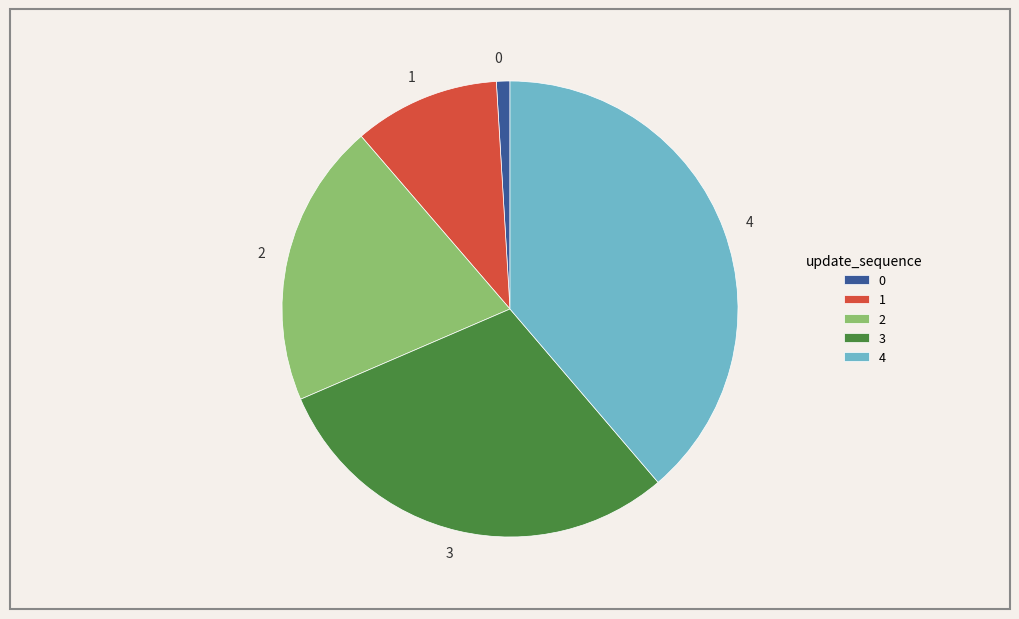

What is the largest slice in the pie chart?

4